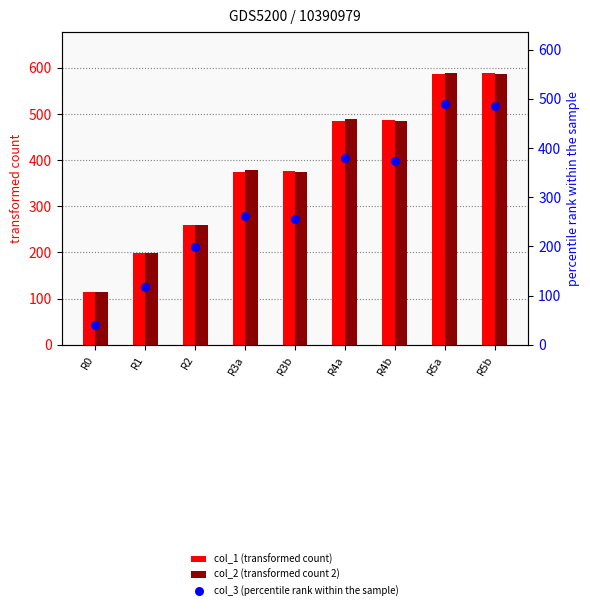

Is the value of col_1 (transformed count) at R0 greater than the value of col_3 (percentile rank within the sample) at R5b?

No